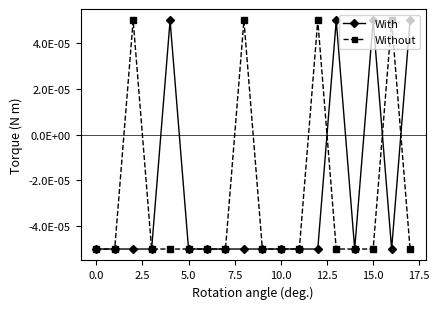

How many Without values are between 0 and 1?

4